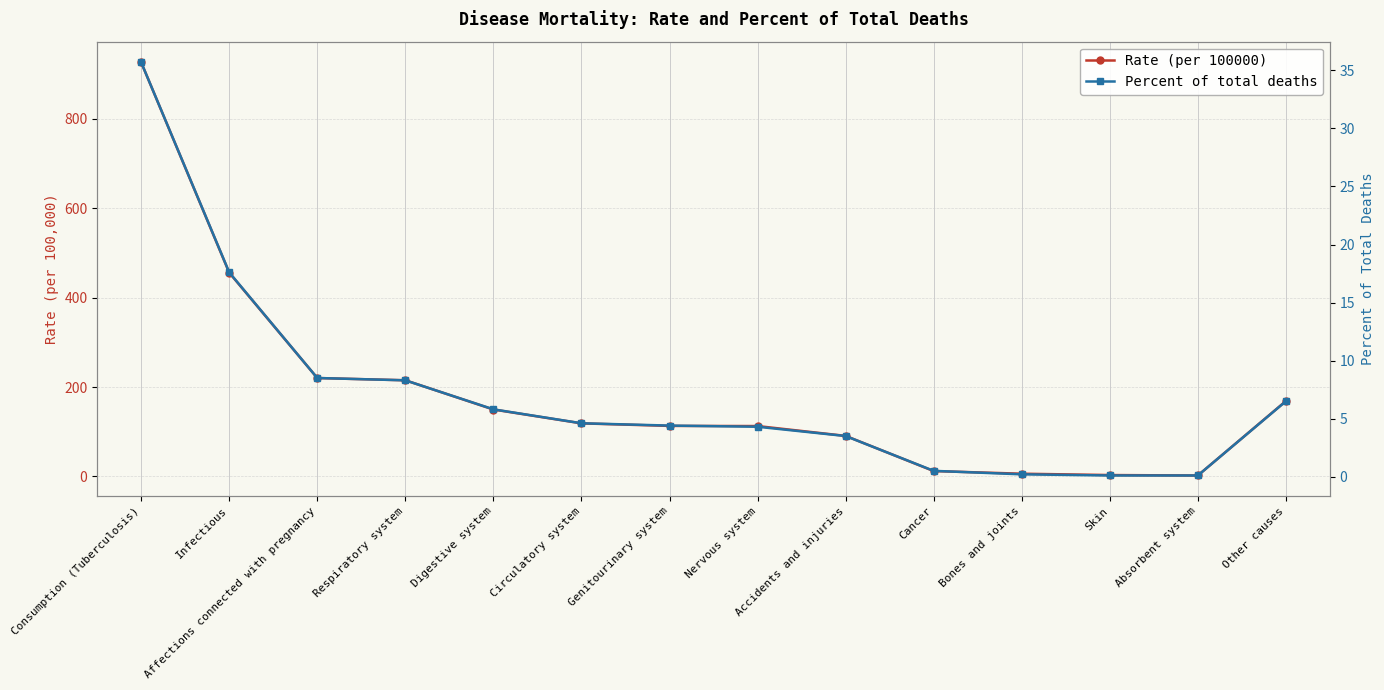

At how many categories does at least one series exceed 590?

1